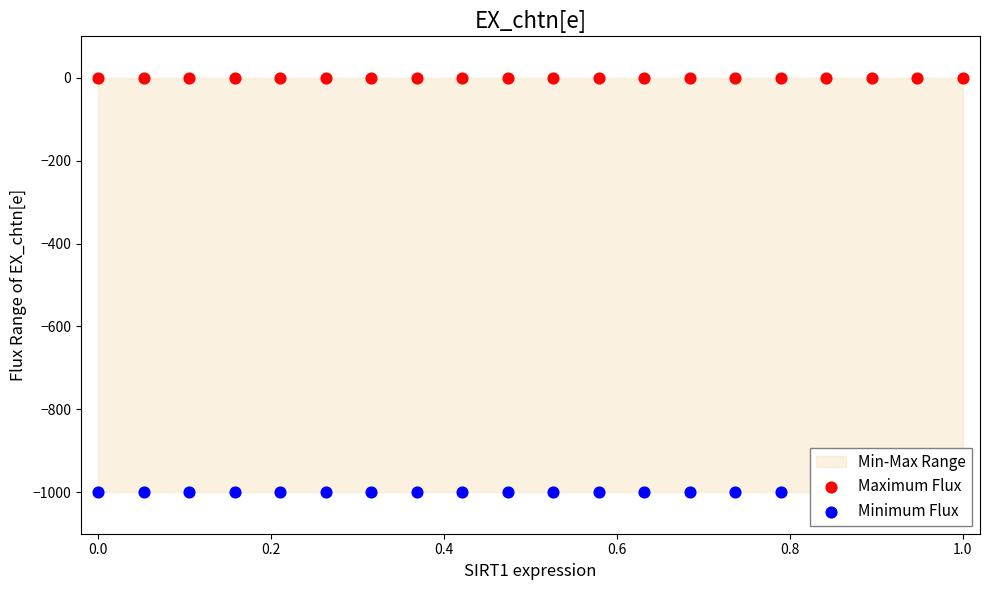

Which series reaches the maximum Y coordinate?

Maximum Flux